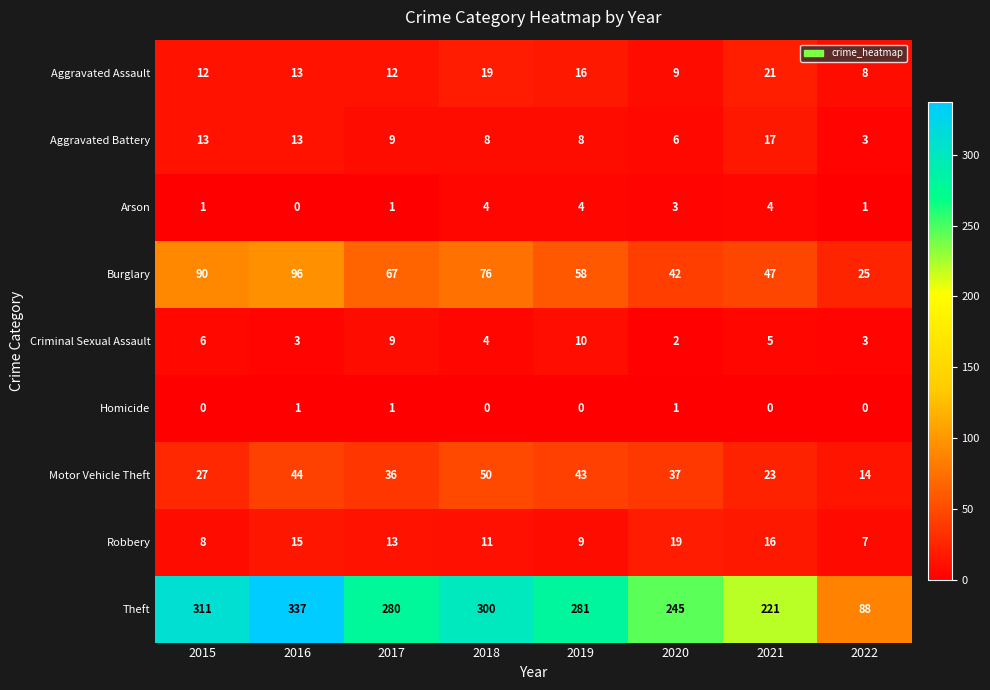

Is it true that Criminal Sexual Assault equals 14 at 2017?

False